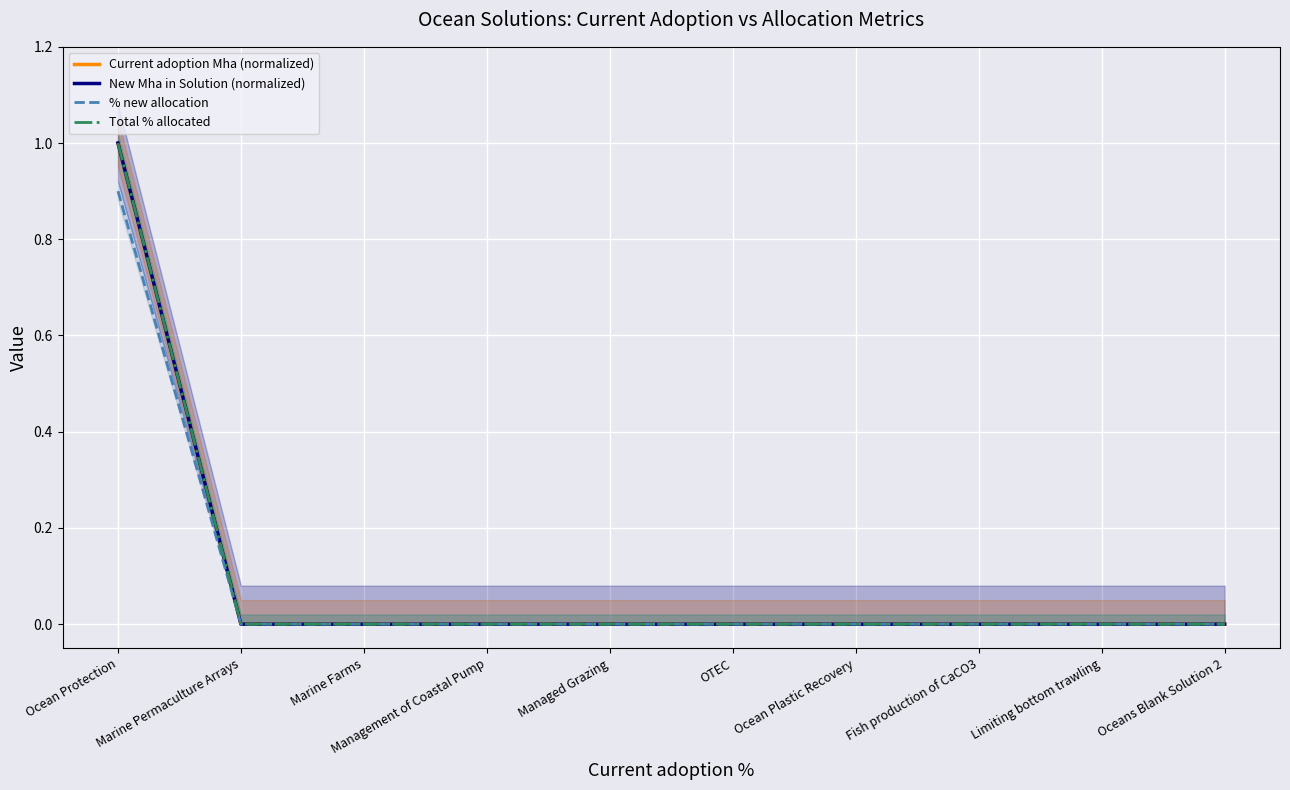

Rank the categories by % new allocation value from highest to lowest.

Ocean Protection, Marine Permaculture Arrays, Marine Farms, Management of Coastal Pump, Managed Grazing, OTEC, Ocean Plastic Recovery, Fish production of CaCO3, Limiting bottom trawling, Oceans Blank Solution 2